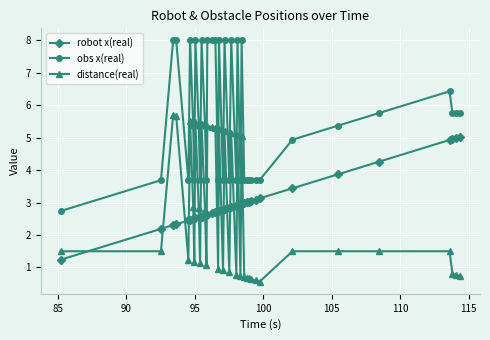

What is the difference between the maximum and minimum values in the robot x(real) series?

3.8